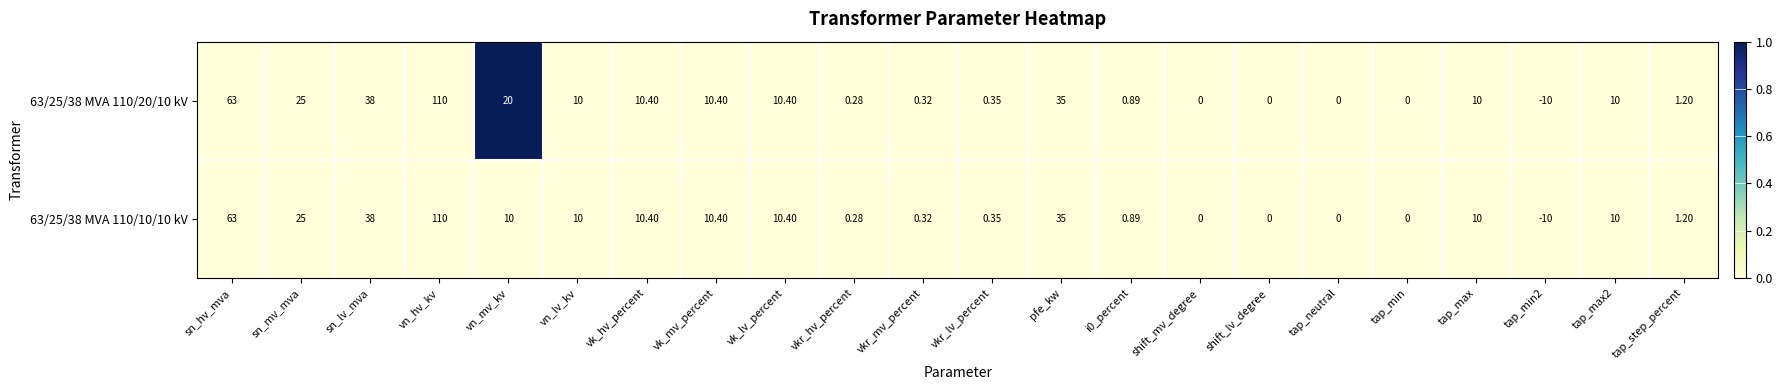

Which category has the highest value in the 63/25/38 MVA 110/20/10 kV series?

vn_hv_kv